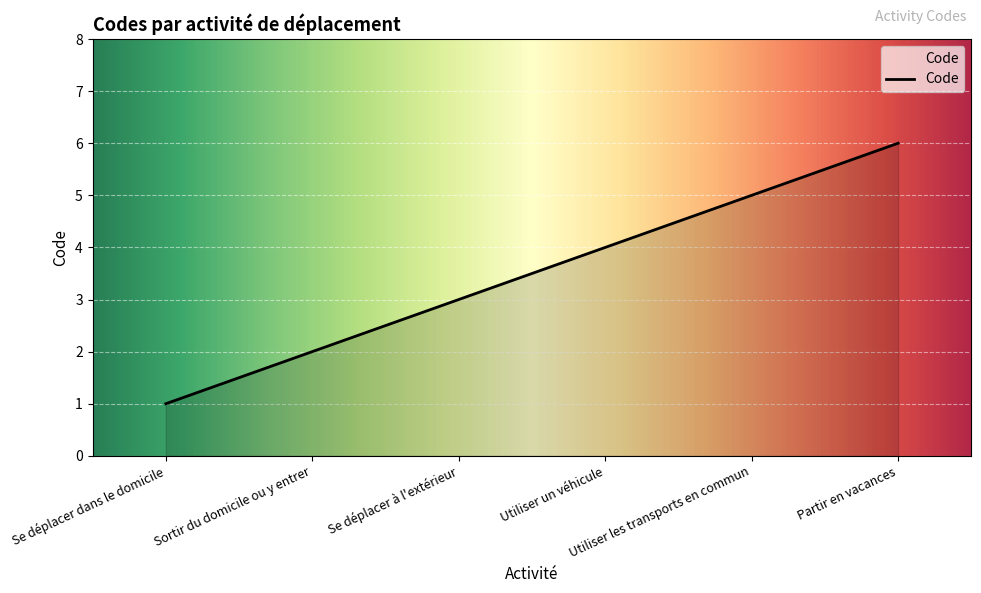

What is the greatest value displayed?

6